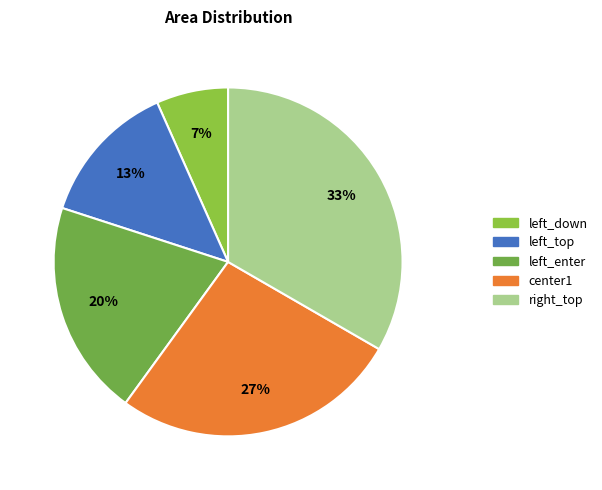

What percentage is the right_top slice, to the nearest percent?

33%